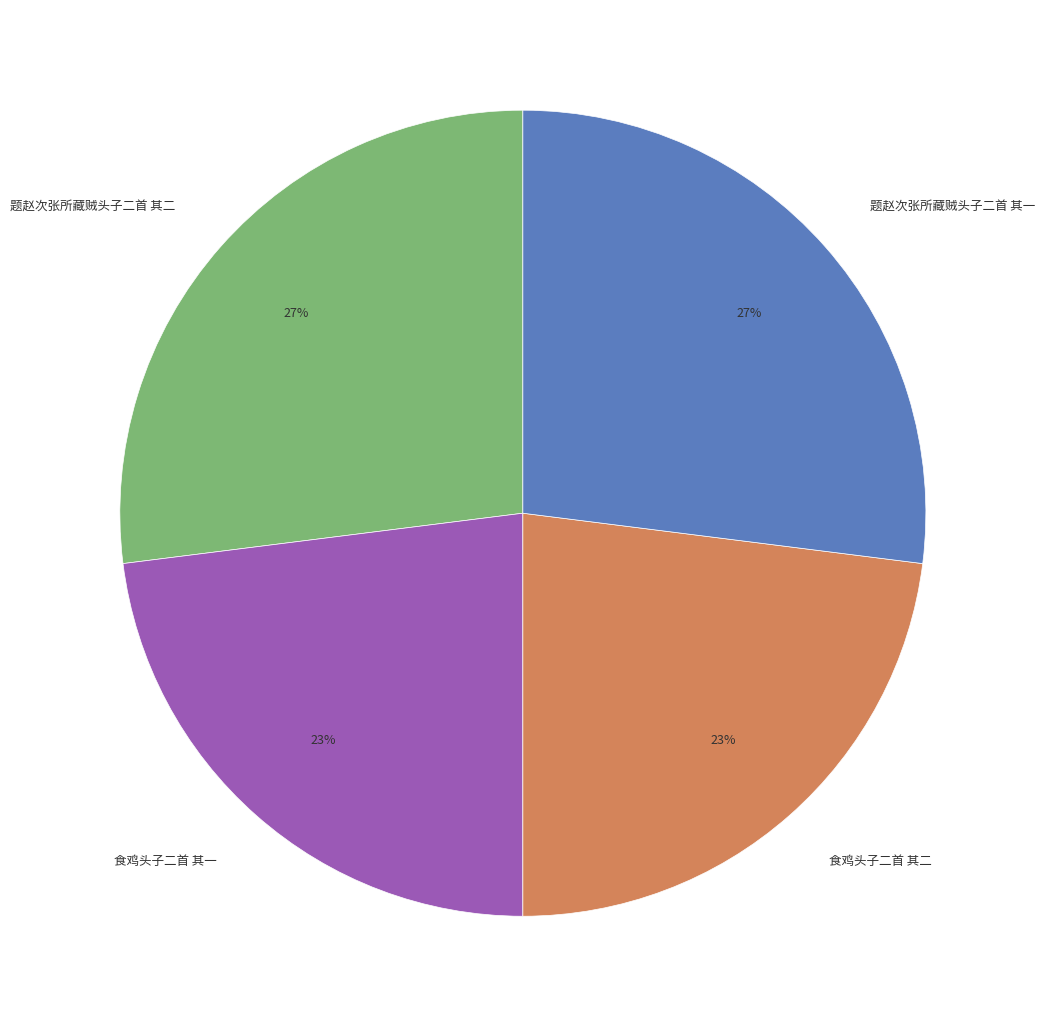

Between 题赵次张所藏贼头子二首 其二 and 食鸡头子二首 其一, which is larger?

题赵次张所藏贼头子二首 其二